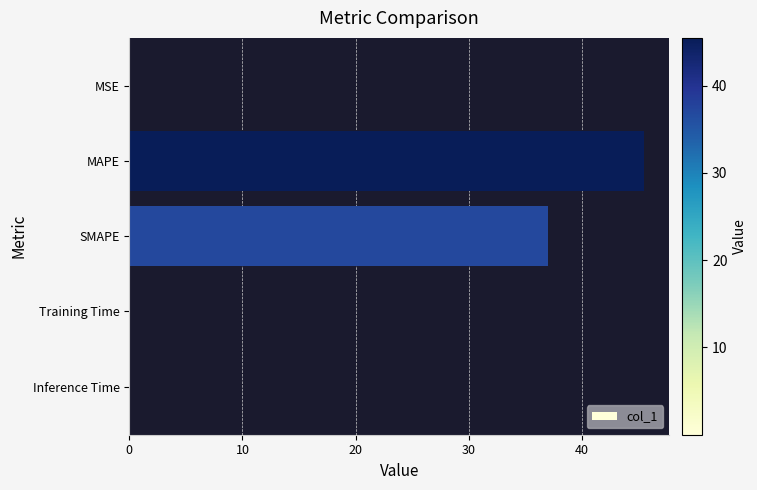

Where is the data nearest to the value 22?

SMAPE